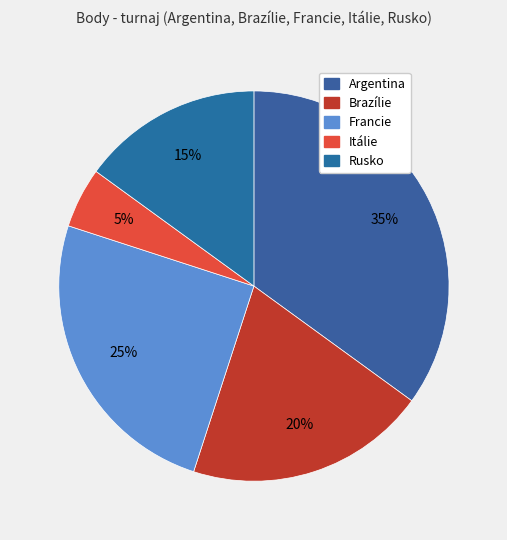

To the nearest percent, what percentage of the pie is Brazílie?

20%